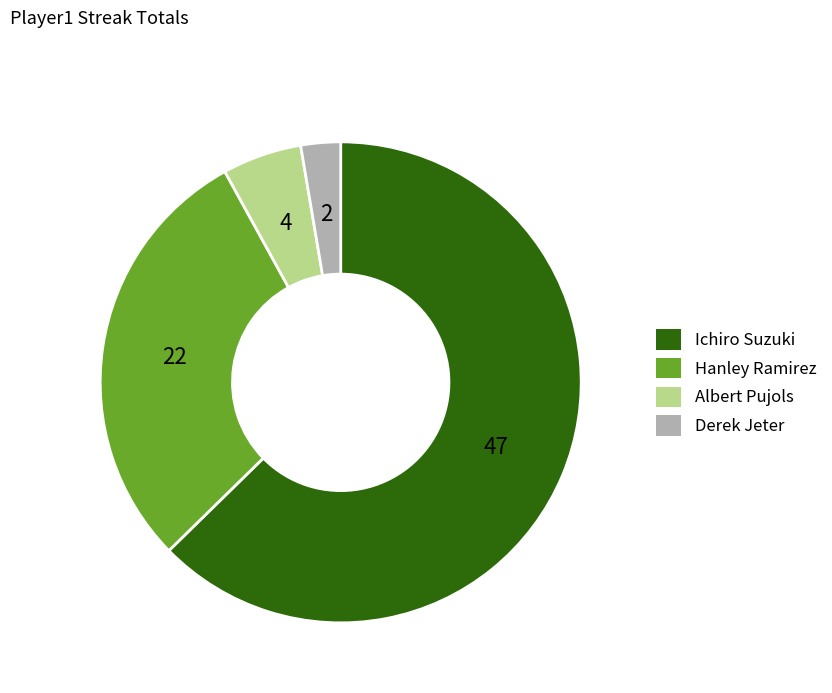

The Derek Jeter slice represents 3% of the pie. True or false?

True